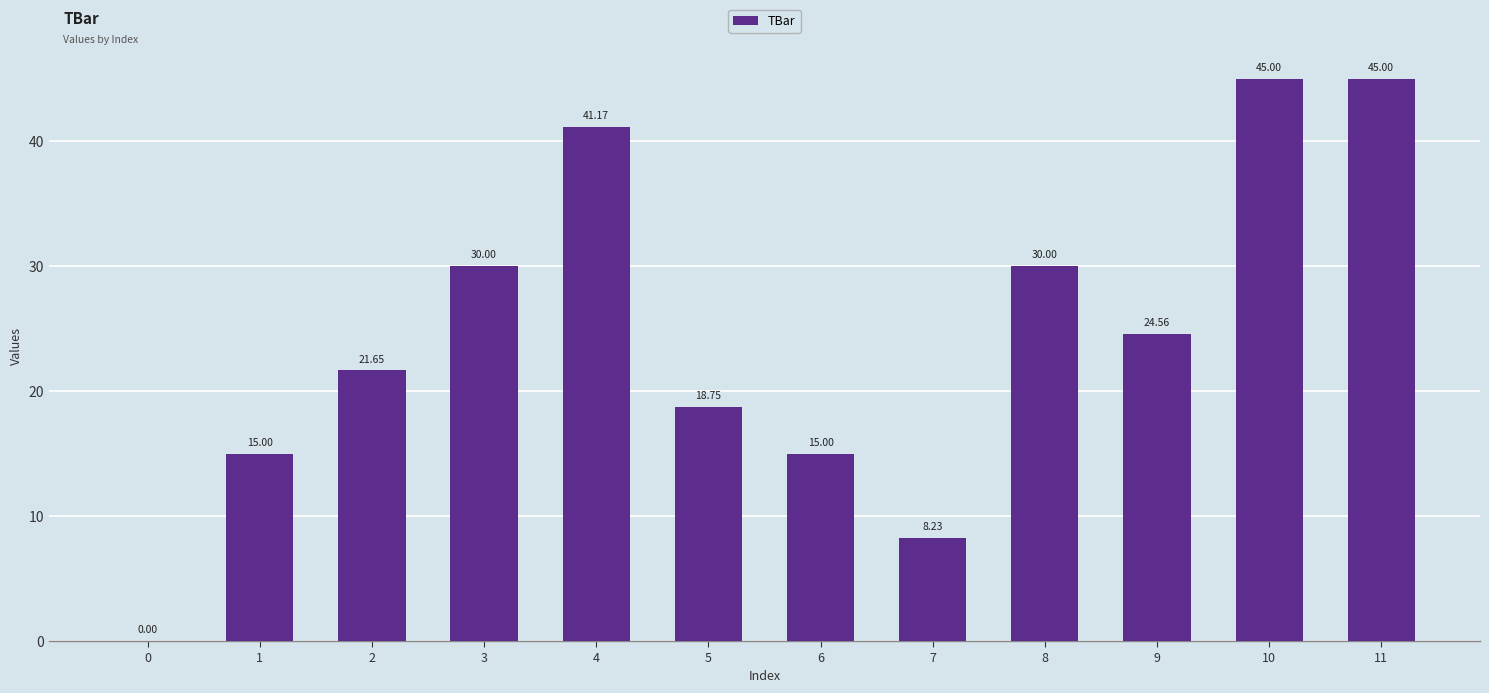

Between 0 and 9, which is larger?

9